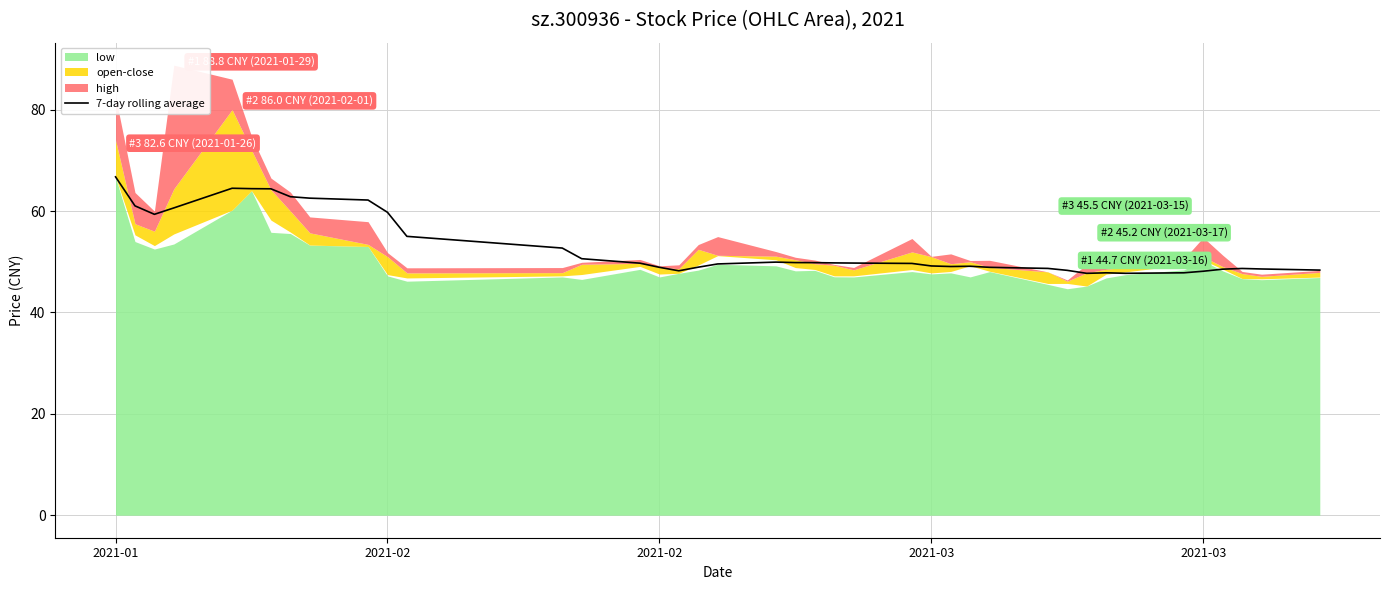

Does the chart have visible grid lines?

Yes